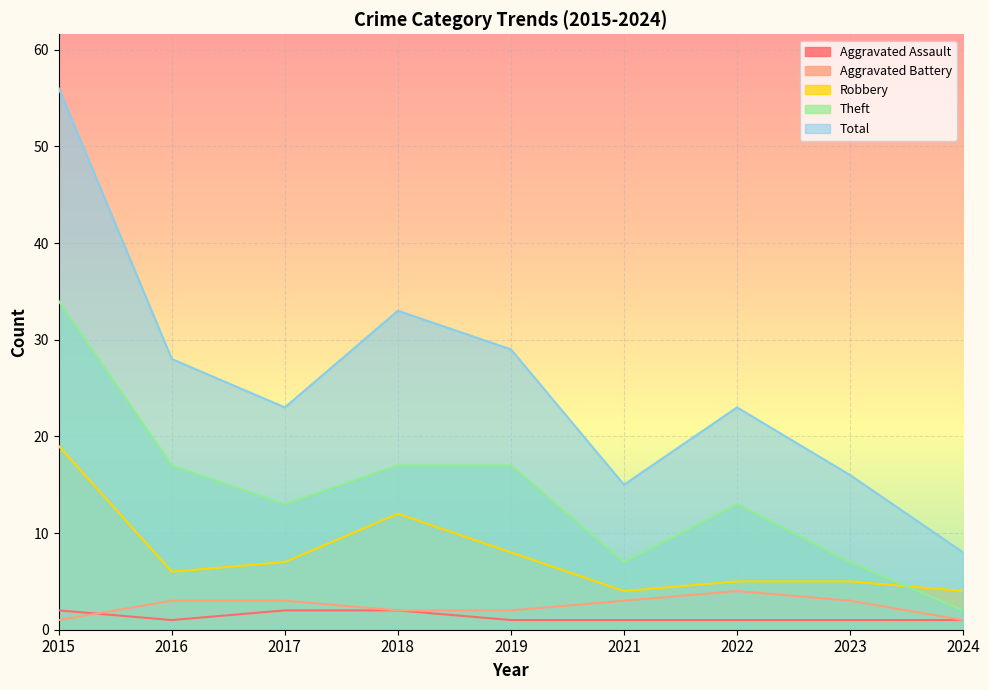

What are all the series names shown in the legend?

Aggravated Assault, Aggravated Battery, Robbery, Theft, Total